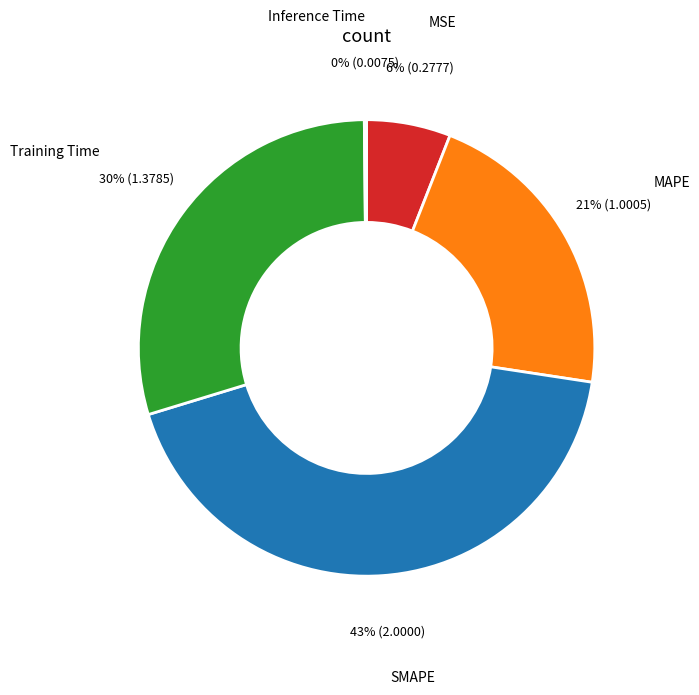

Does any single category account for the majority?

No